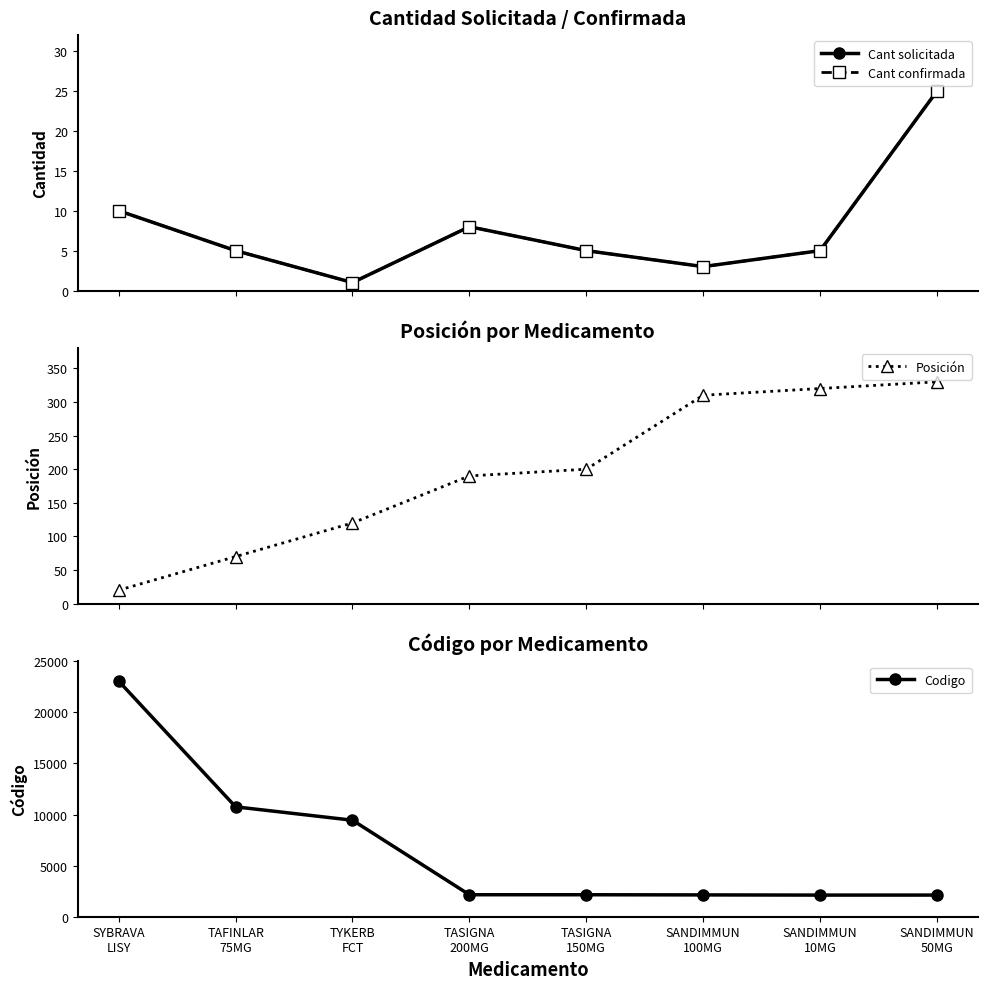

True or false: Cant solicitada has more than 2 interior local peaks.

False